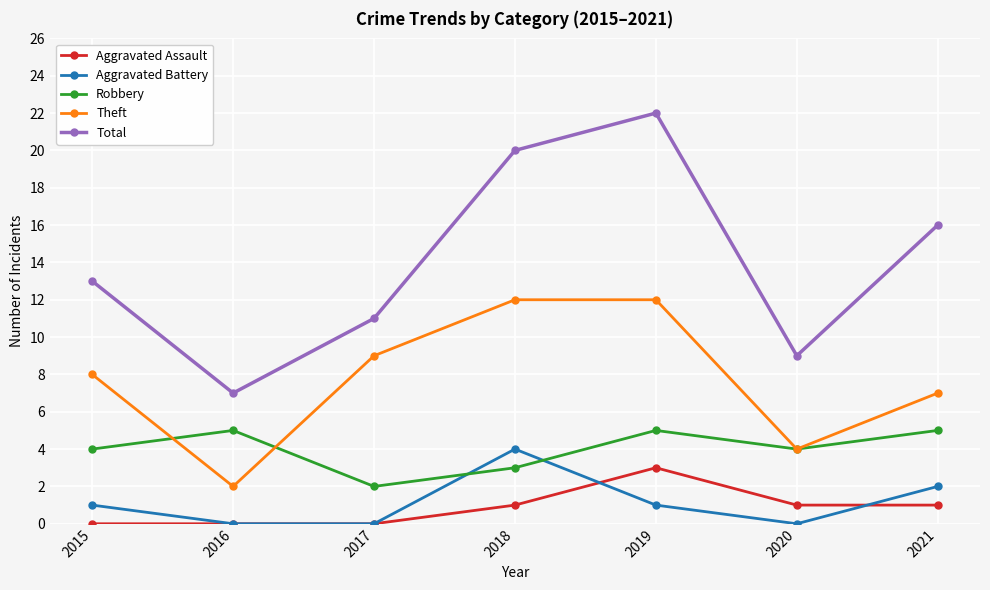

What is the sum of all Aggravated Battery values?

8